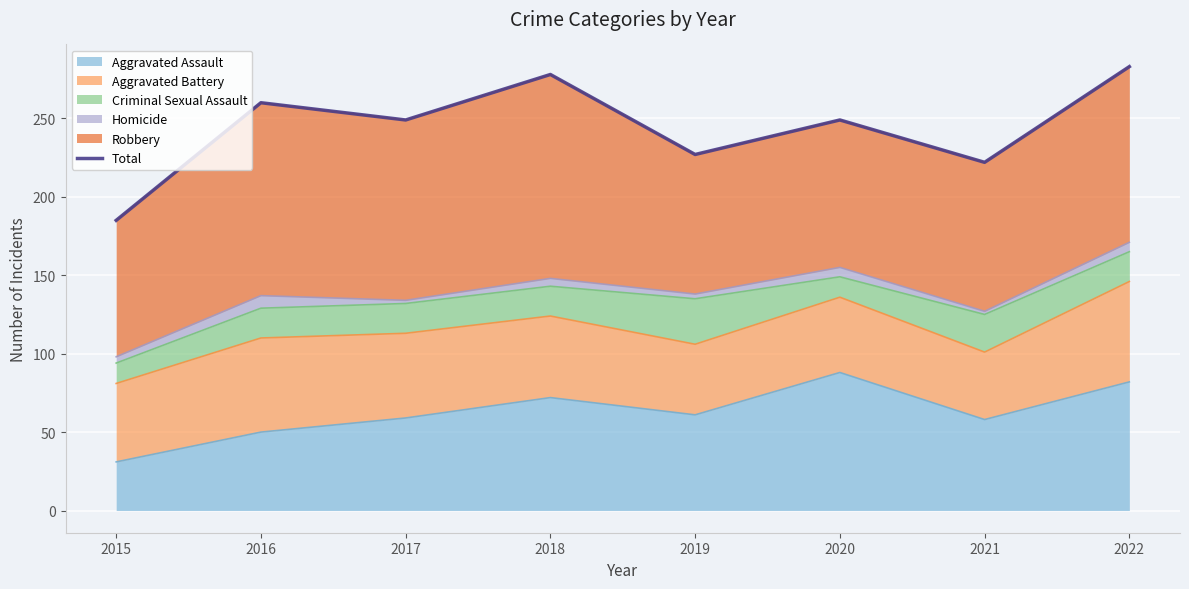

Which has a higher value, 2015 or 2020?

2020